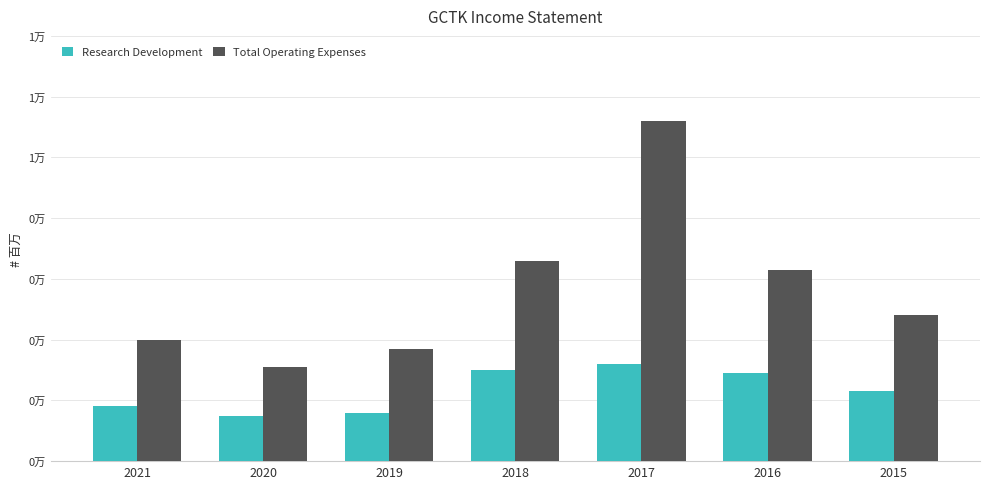

Reading right to left, extract all data points from this chart.

Research Development: 2015=2300	2016=2900	2017=3200	2018=3000	2019=1600	2020=1500	2021=1800
Total Operating Expenses: 2015=4800	2016=6300	2017=11200	2018=6600	2019=3700	2020=3100	2021=4000